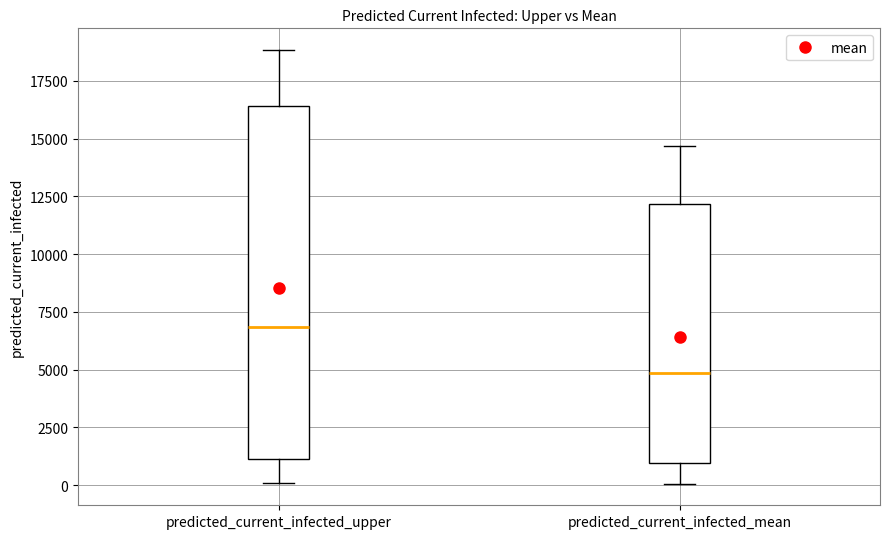

Reading left to right, read every box against the y-axis: the position of its median line, the range the box covers, and the ends of its whiskers. The values are not printed on the chart, so give them approximately, as read against the axis.

predicted_current_infected_upper: median 7000, box 1000 to 16500, whiskers 0 to 19000
predicted_current_infected_mean: median 5000, box 1000 to 12000, whiskers 0 to 14500